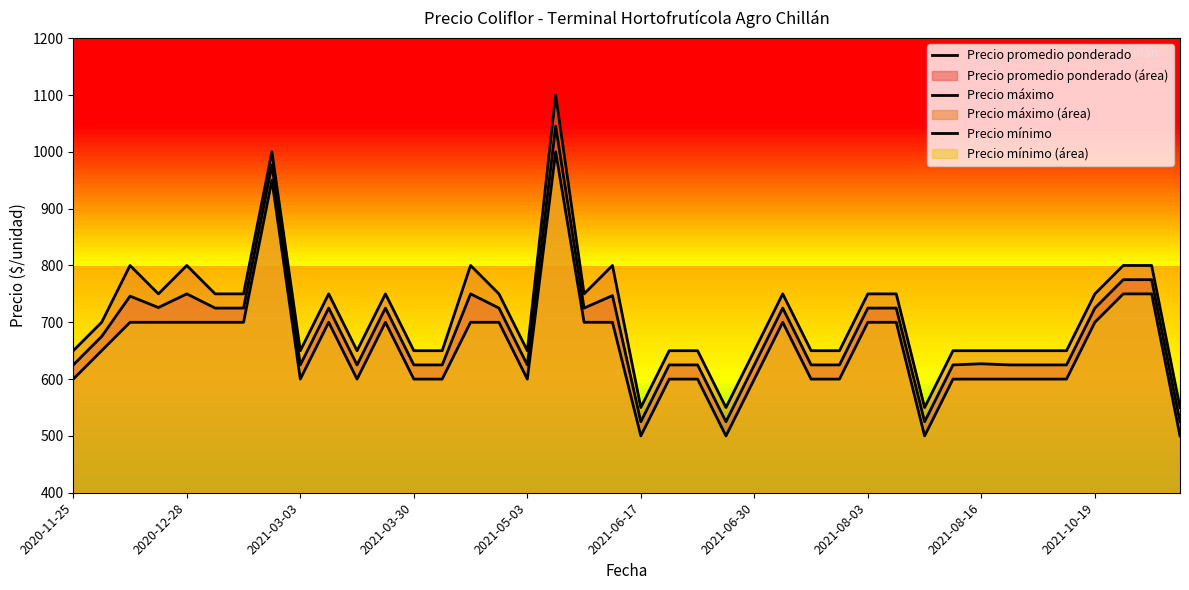

How many lines are shown in the chart?

3